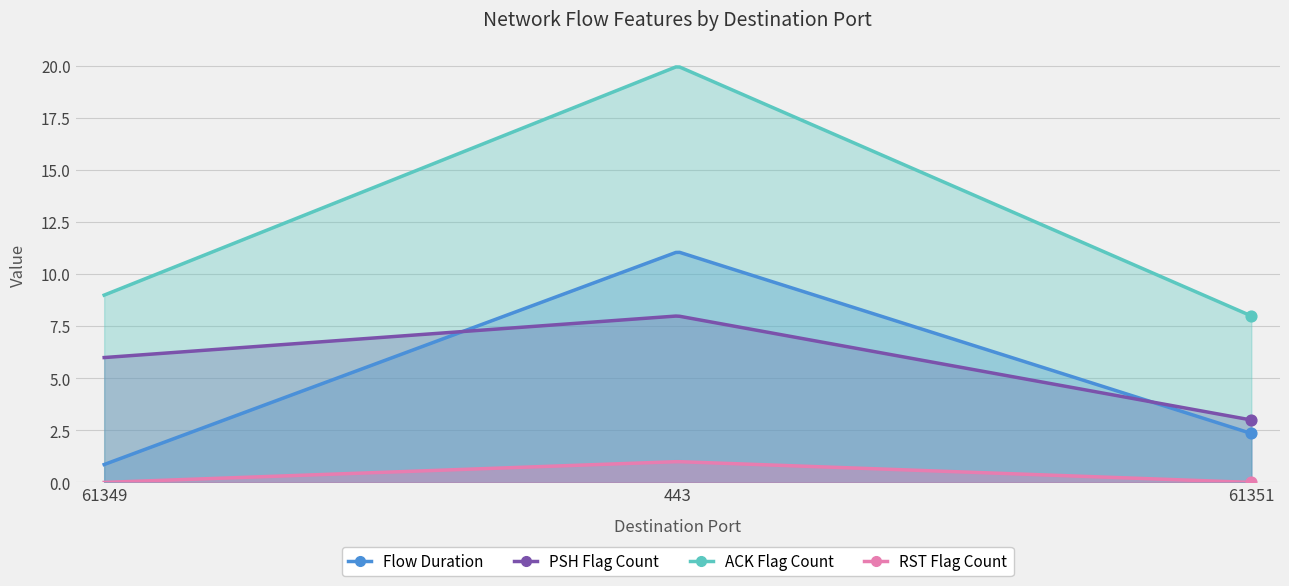

Which series has the largest total across all categories?

ACK Flag Count